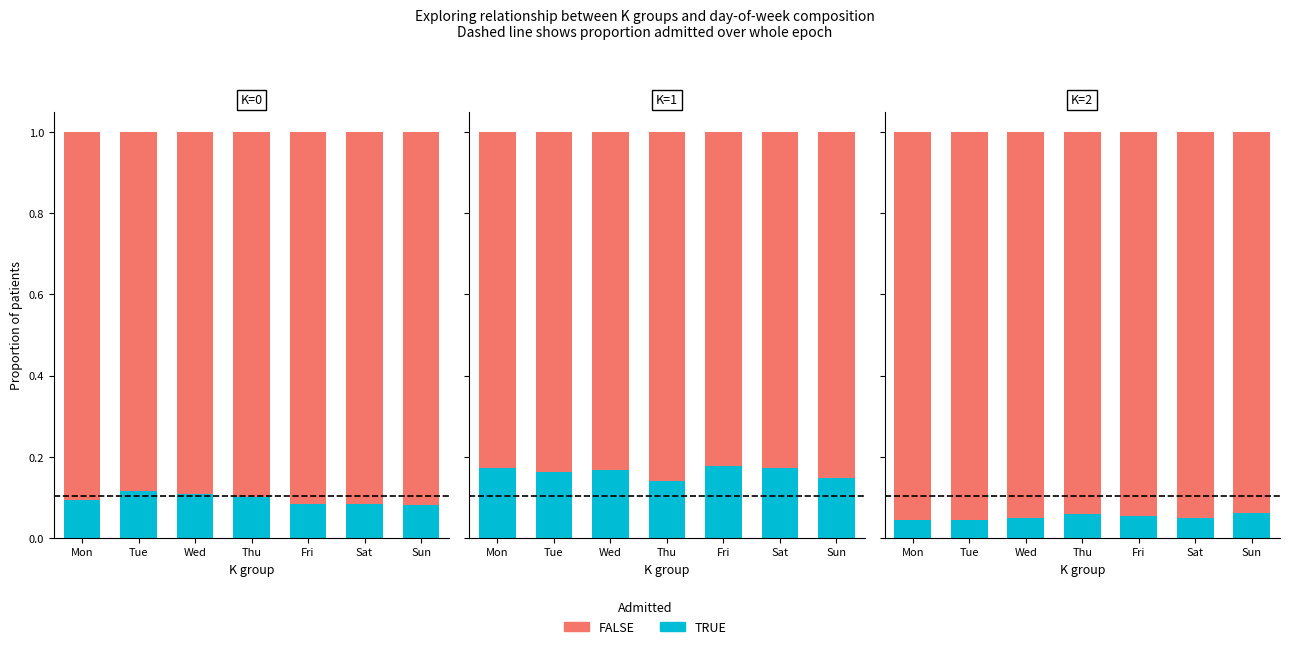

Is it true that FALSE equals 0.9 at Fri?

True